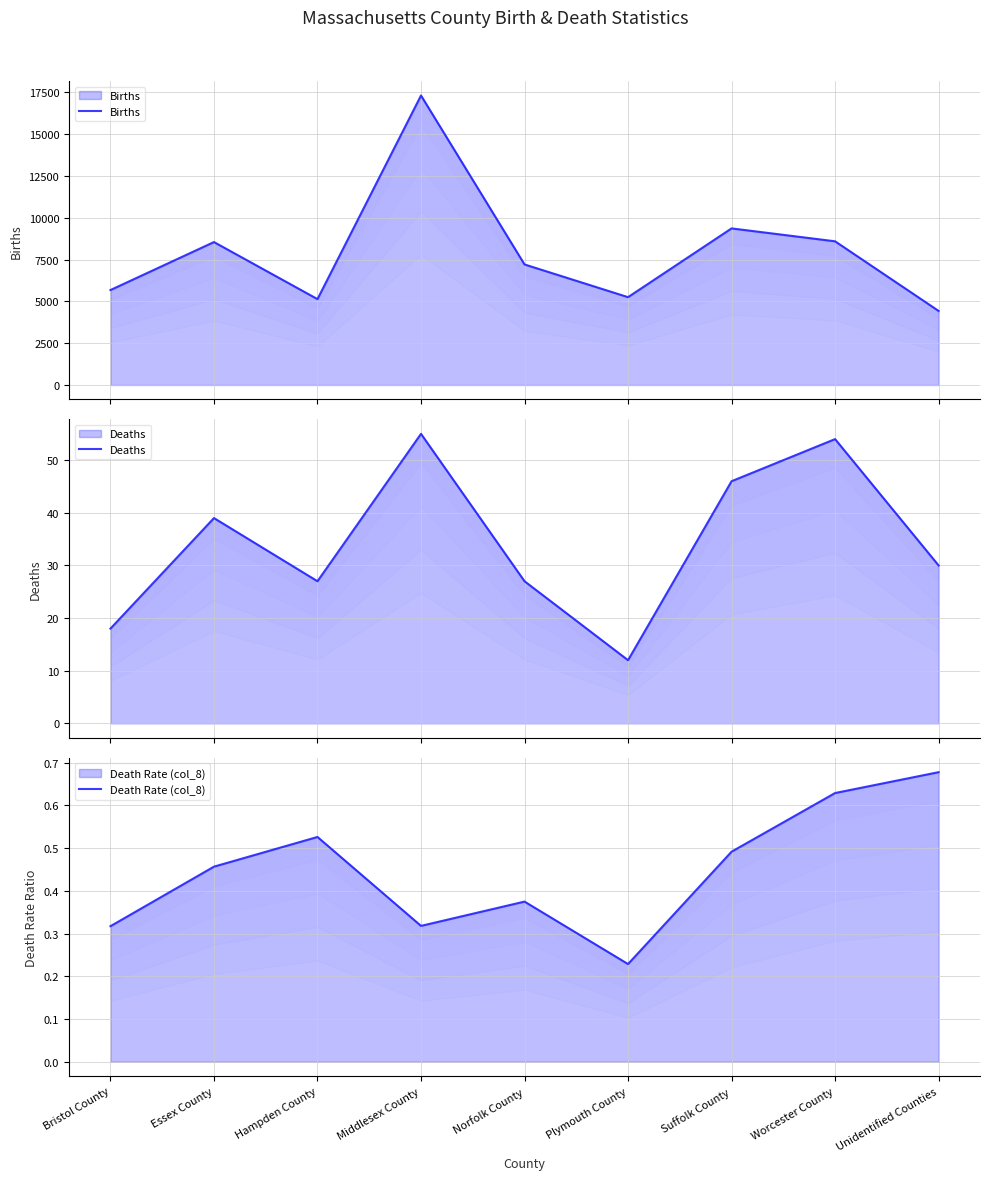

Is the value of Death Rate (col_8) at Suffolk County greater than the value of Deaths at Bristol County?

No